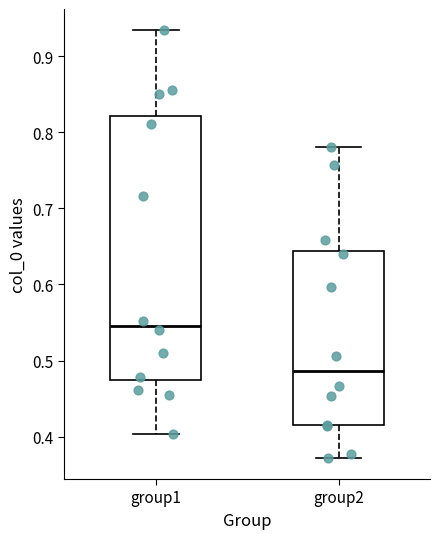

Where does the upper whisker of the box for group2 end on the y-axis? The values are not printed on the chart, so give them approximately, as read against the axis.

0.78